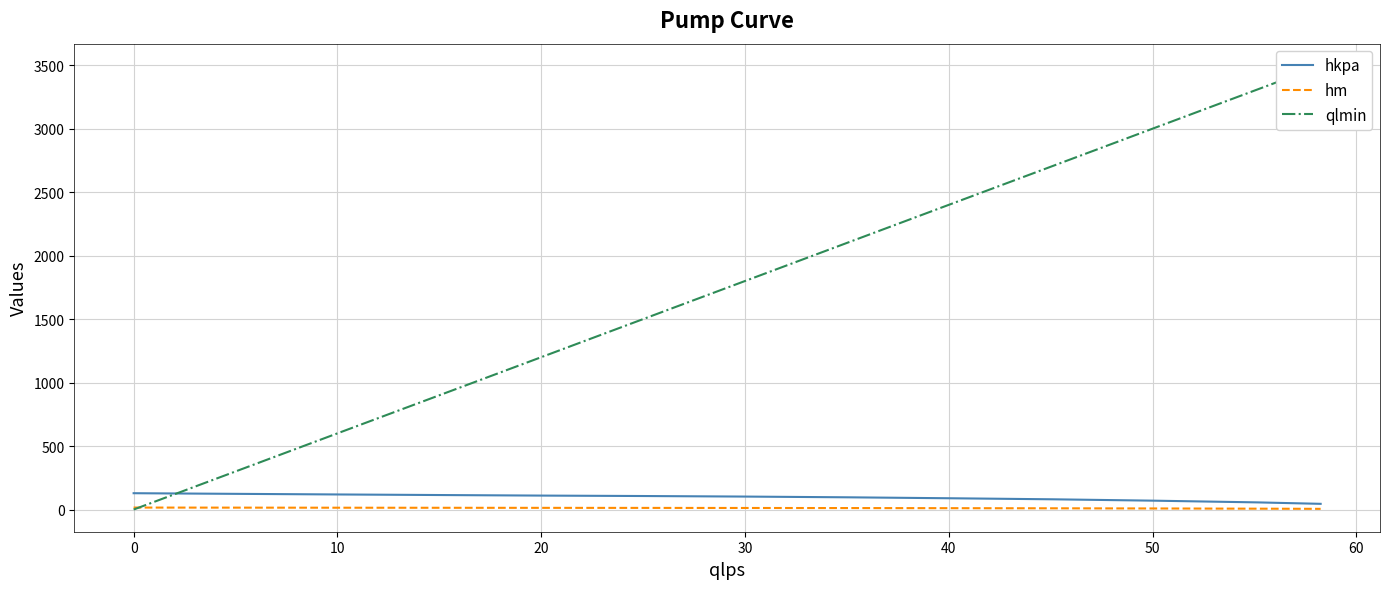

What is the greatest value displayed?

3494.8